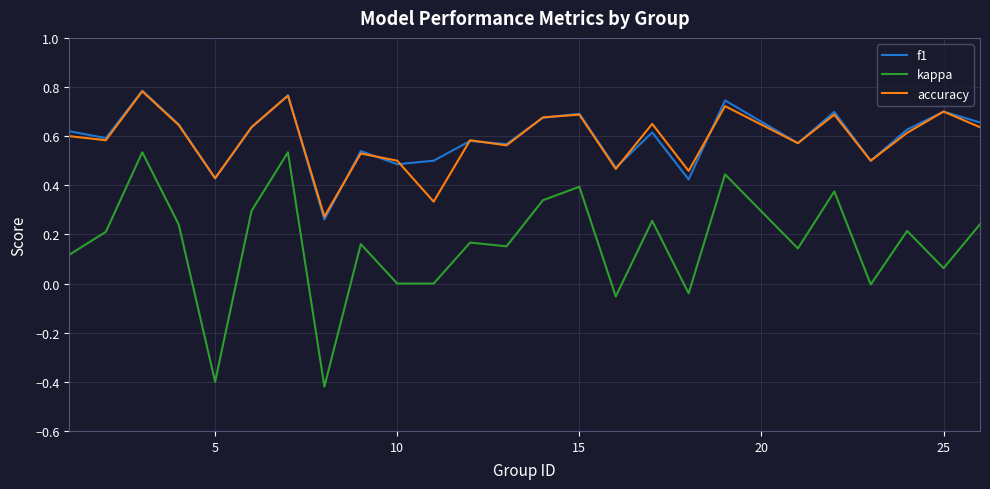

True or false: kappa and f1 intersect in this chart.

False